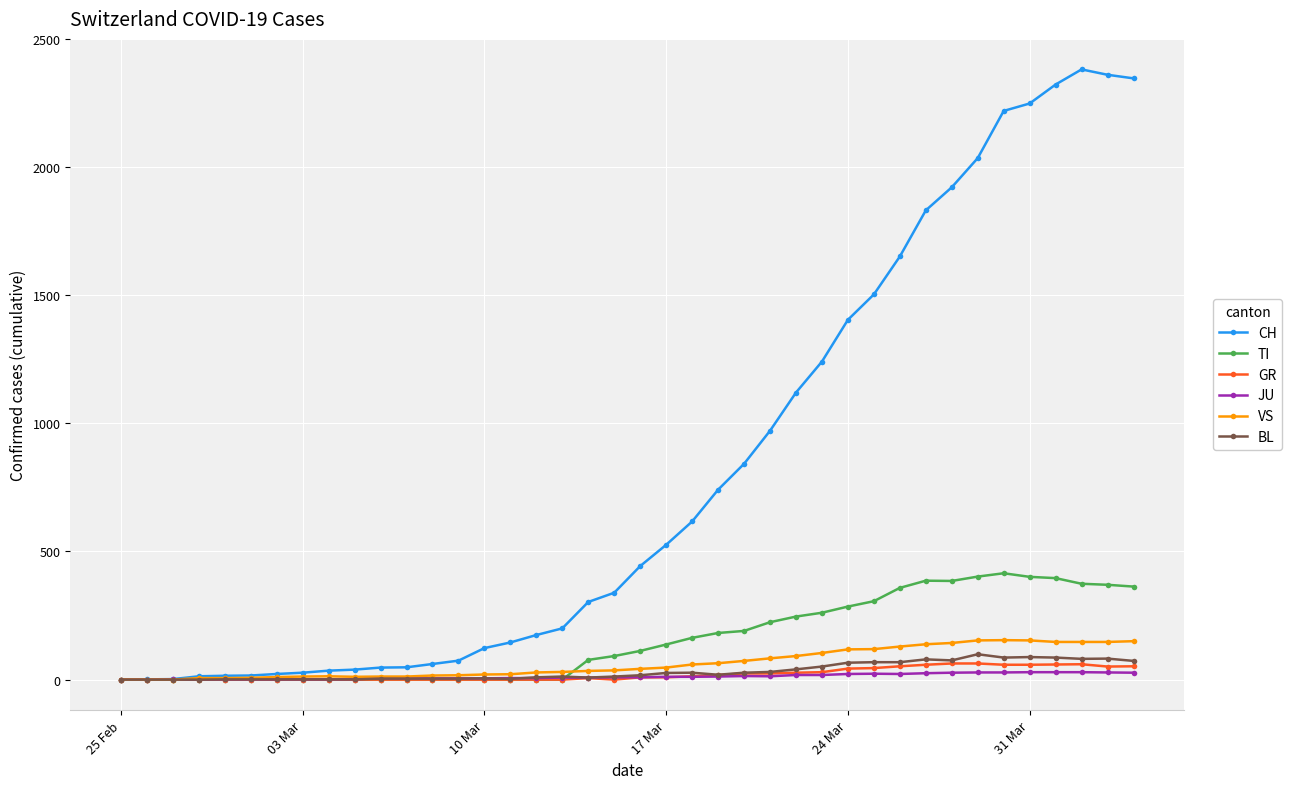

What is the maximum value shown in the chart?

2381